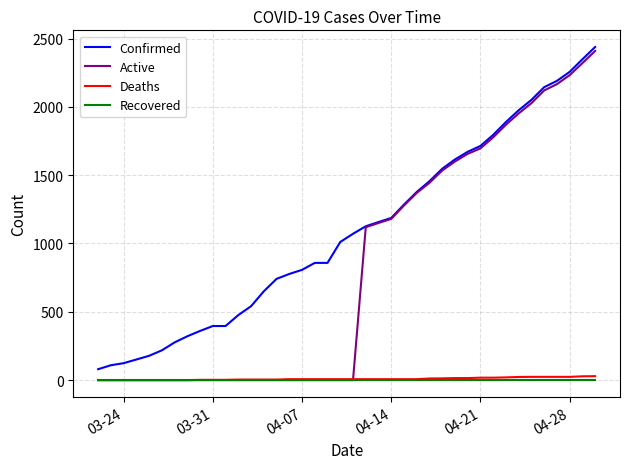

Does the chart display data point markers on the line(s)?

No